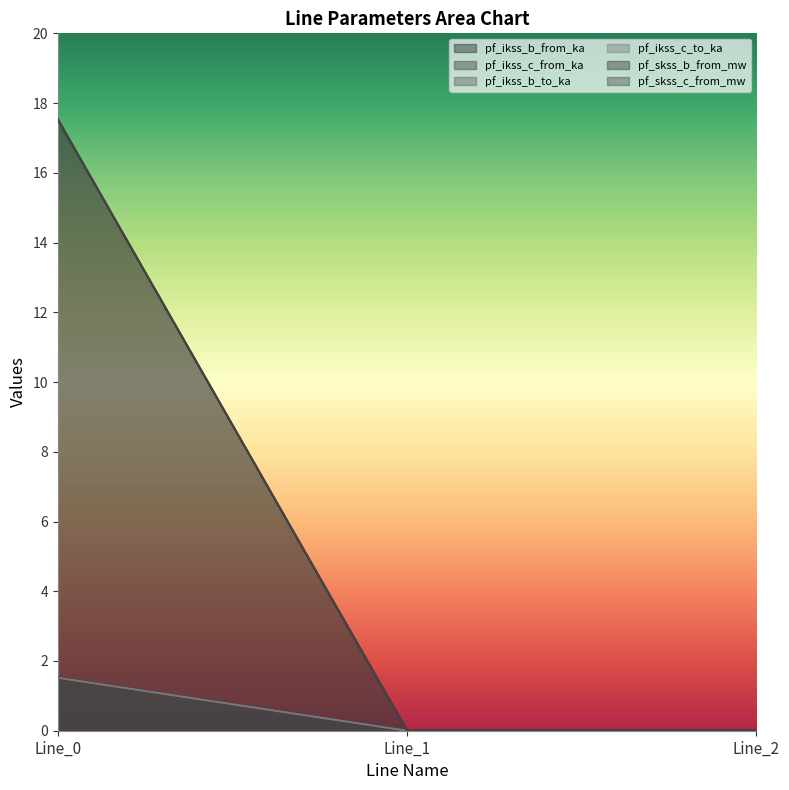

Rank the categories by pf_skss_c_from_mw value from lowest to highest.

Line_1, Line_2, Line_0